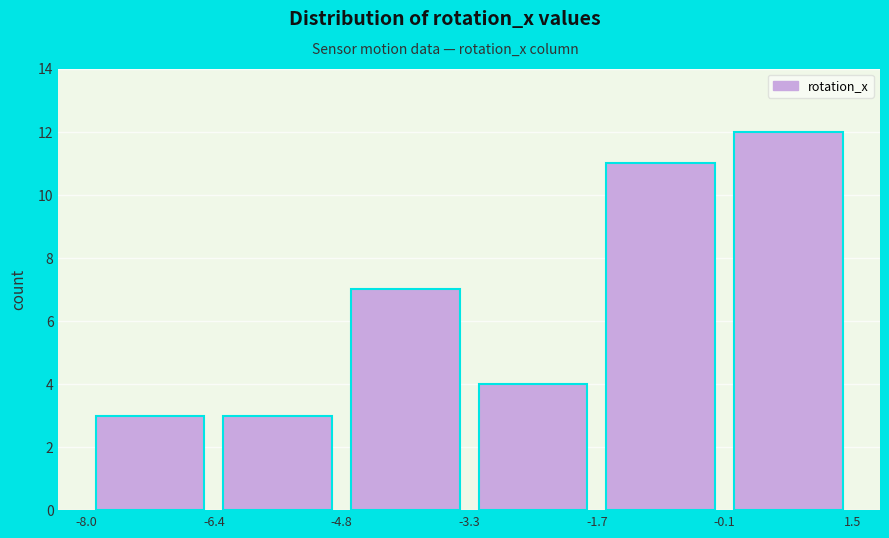

Reading left to right, transcribe this chart: for each bar, give the range it covers on the x-axis and its height. The values are not printed on the chart, so give them approximately, as read against the axis.

-8.0 to -6.4: 3
-6.4 to -4.8: 3
-4.8 to -3.3: 7
-3.3 to -1.7: 4
-1.7 to -0.1: 11
-0.1 to 1.5: 12